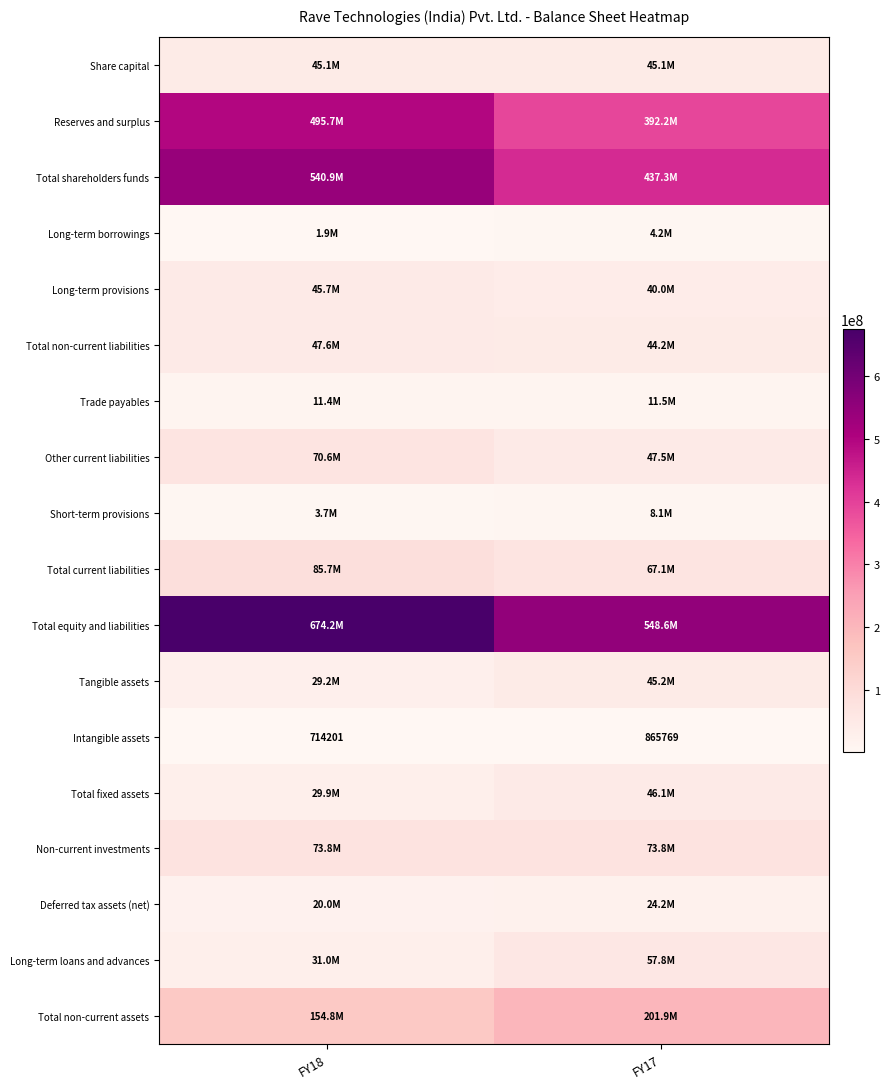

What is the average value of the Total fixed assets series?

37984594